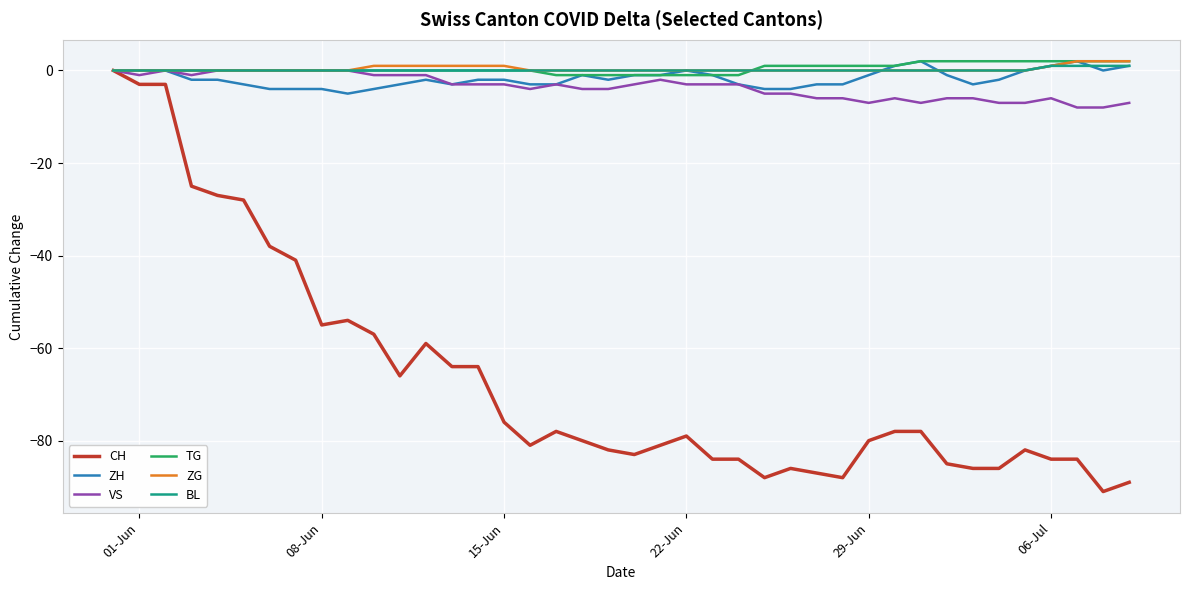

Which series has the widest spread of values?

CH